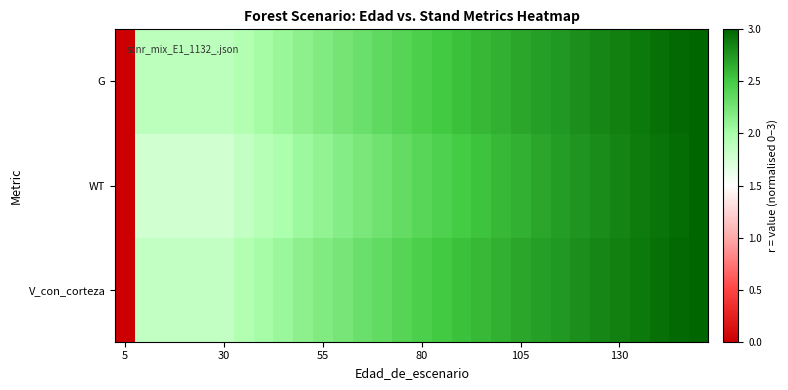

What is the greatest value displayed?

3.0